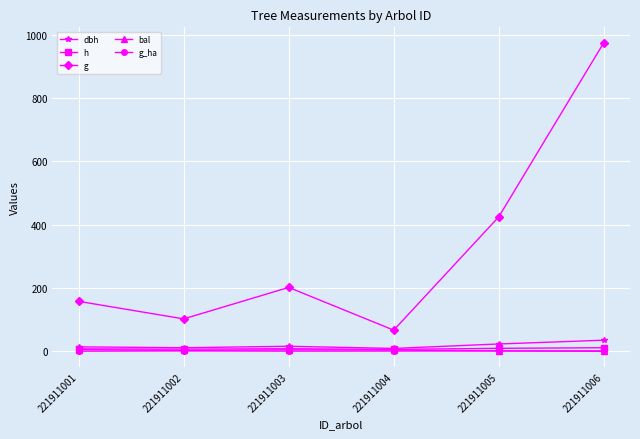

What is the sum of the bal values at 221911005 and 221911006?

1.4